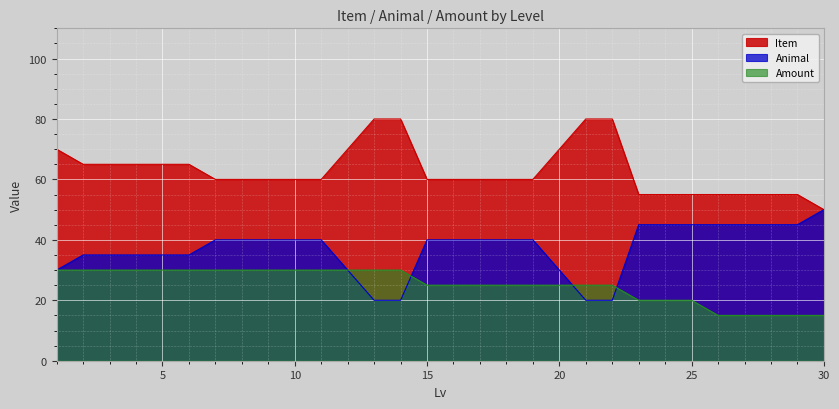

Reading left to right, list all the values displayed in this chart.

Item: 70	65	65	65	65	65	60	60	60	60	60	70	80	80	60	60	60	60	60	70	80	80	55	55	55	55	55	55	55	50
Animal: 30	35	35	35	35	35	40	40	40	40	40	30	20	20	40	40	40	40	40	30	20	20	45	45	45	45	45	45	45	50
Amount: 30	30	30	30	30	30	30	30	30	30	30	30	30	30	25	25	25	25	25	25	25	25	20	20	20	15	15	15	15	15